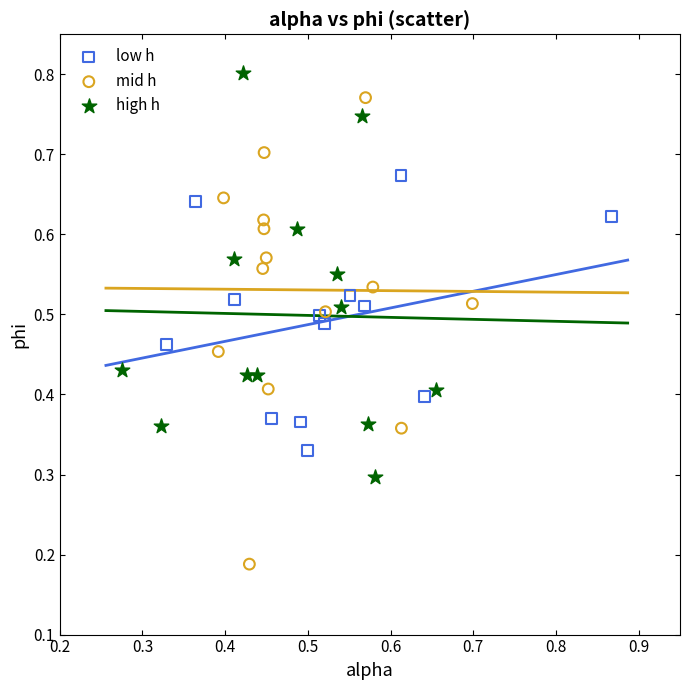

Which series reaches the maximum Y coordinate?

high h